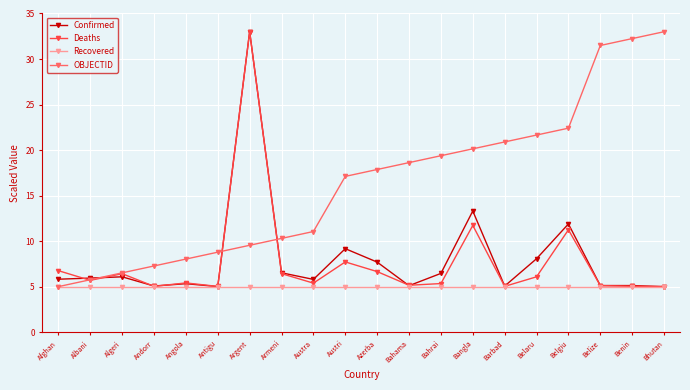

How many categories are shown in the chart?

20